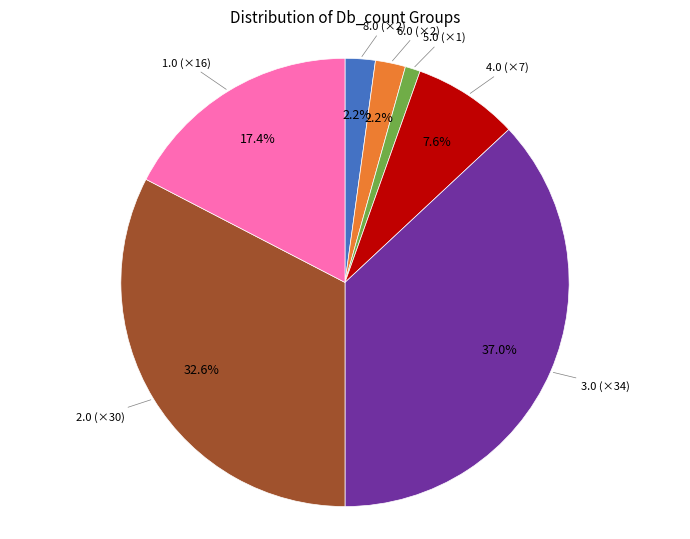

How many slices are in this pie chart?

7